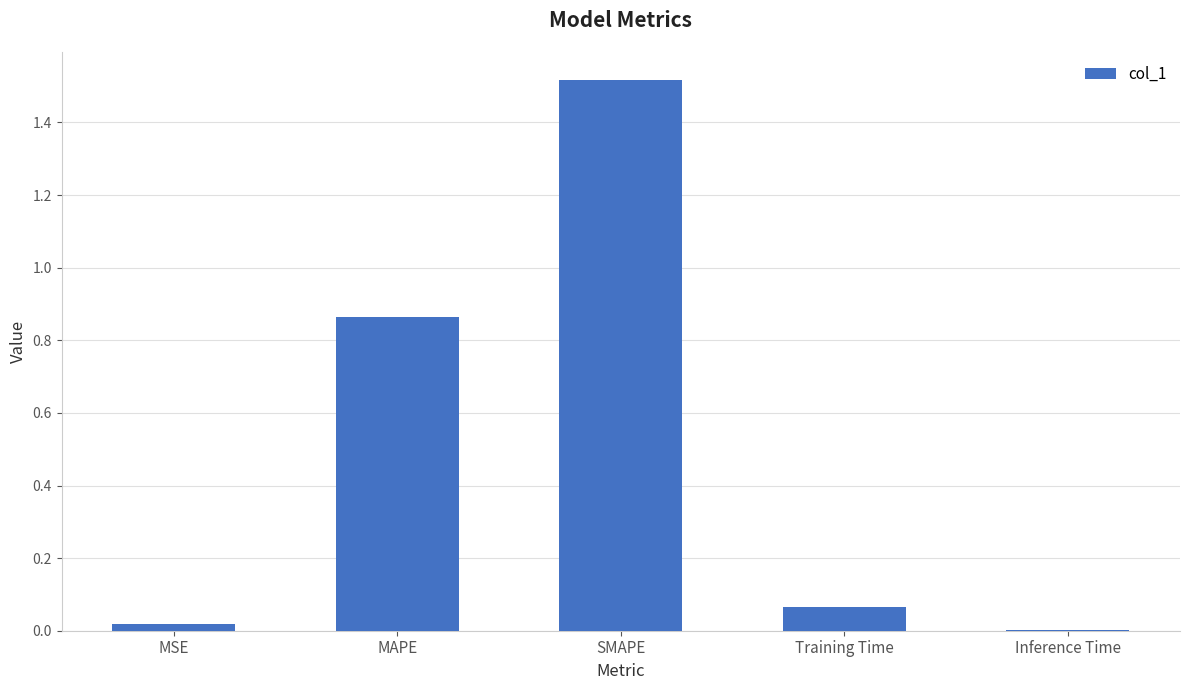

Which category has the highest value across all series?

SMAPE